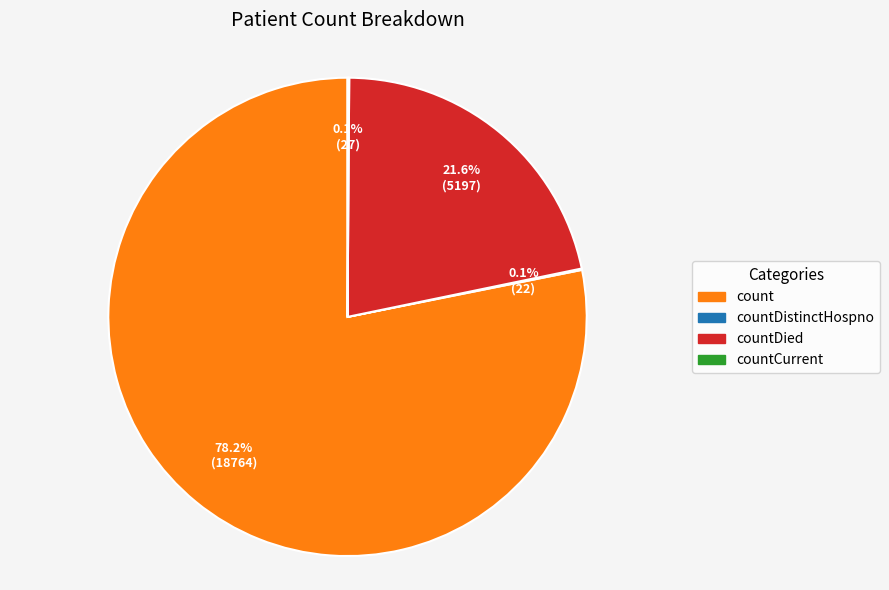

Which slice is the largest?

count